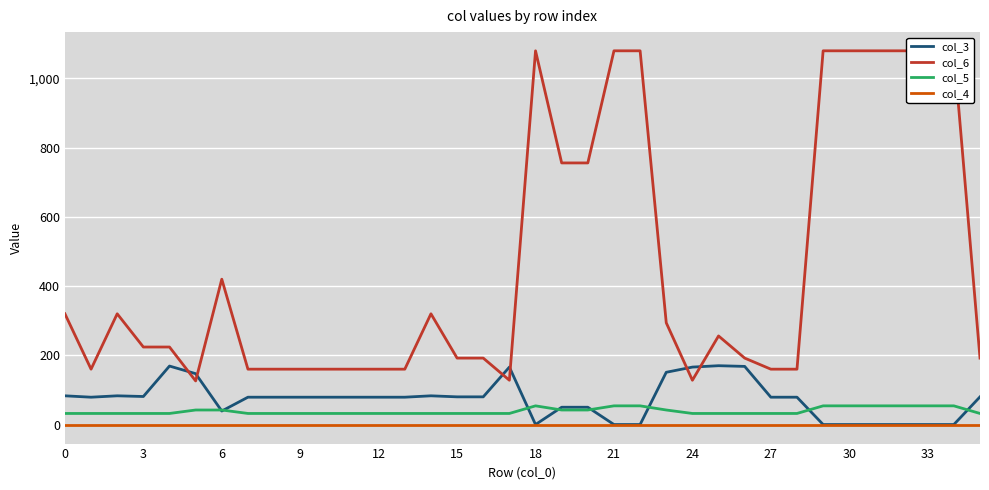

What are all the series names shown in the legend?

col_3, col_6, col_5, col_4